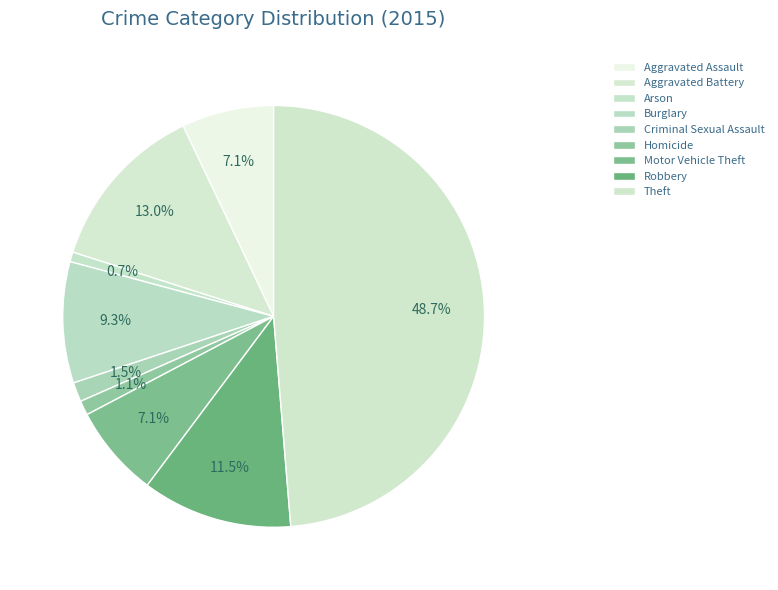

Is there any slice that represents more than half of the pie?

No